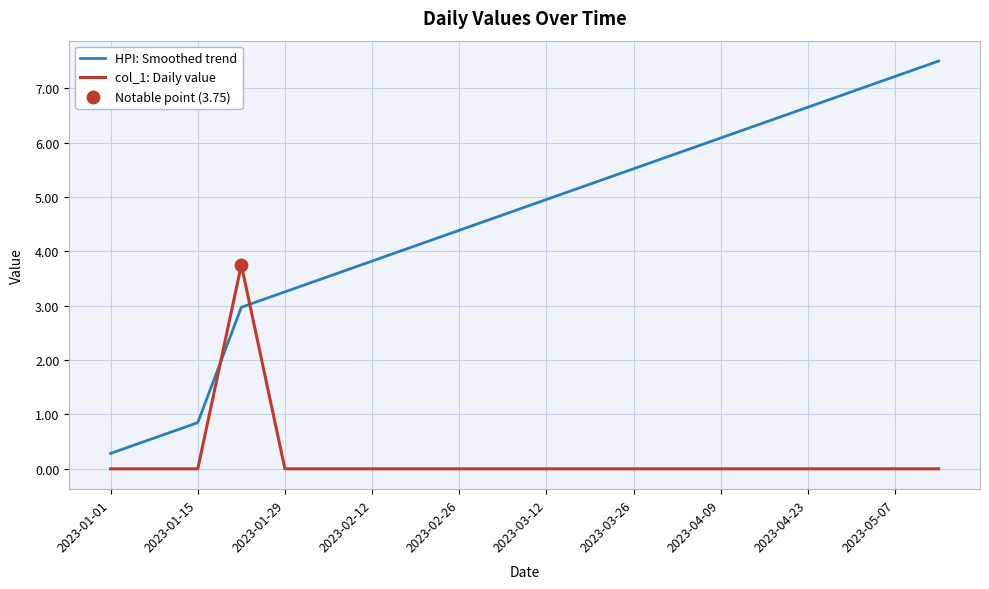

What is the difference between the maximum and minimum values in the col_1: Daily value series?

3.8